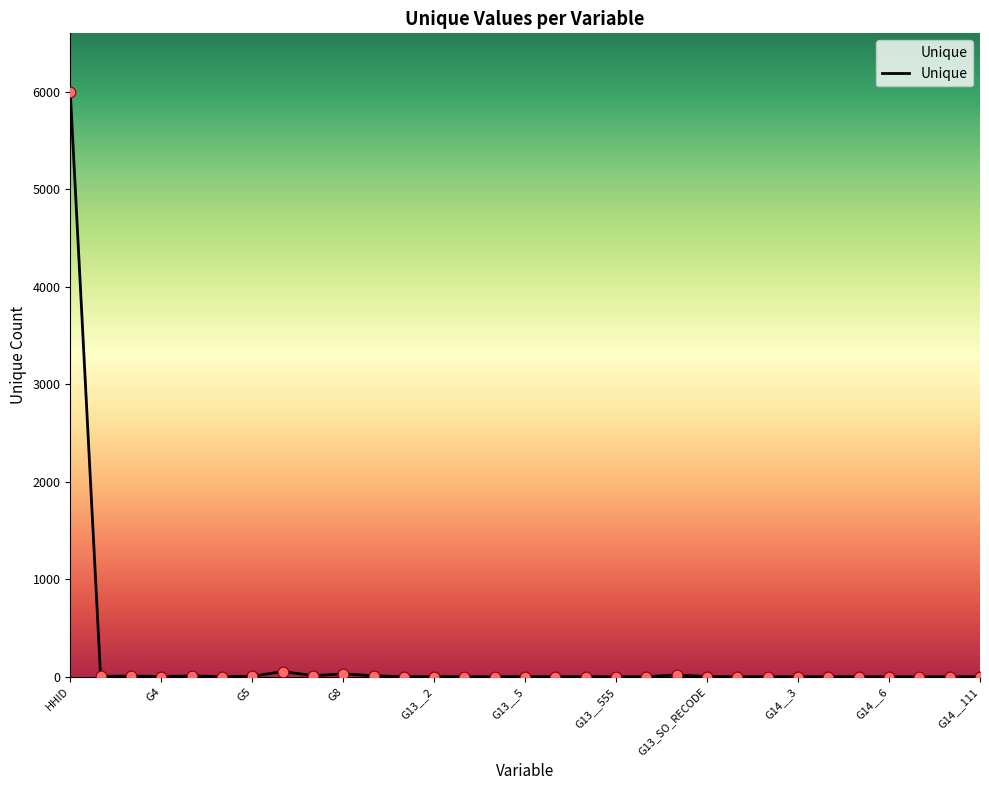

What is the greatest value displayed?

6000